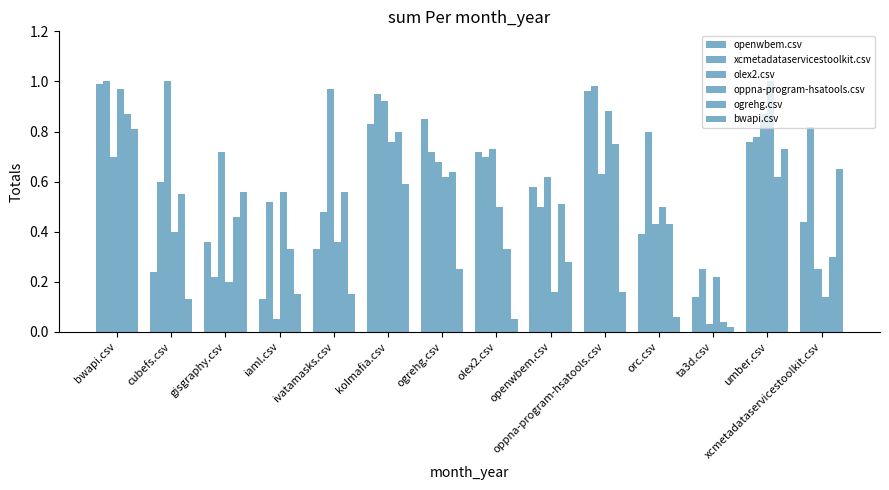

What is the label of the 12th bar from the right?

gisgraphy.csv